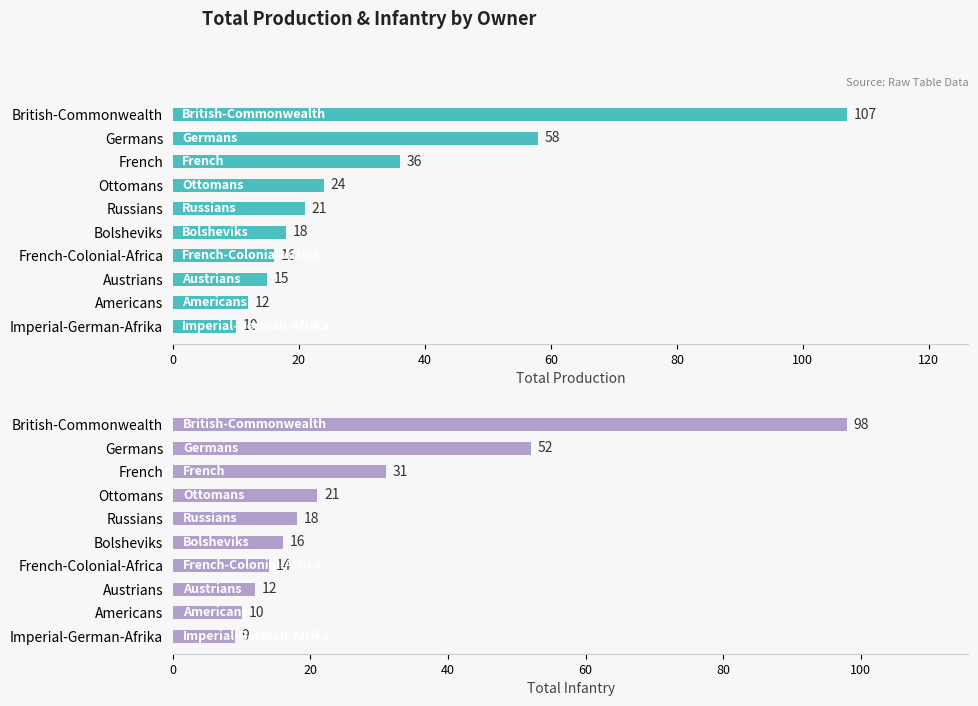

What is the average value of the Infantry series?

28